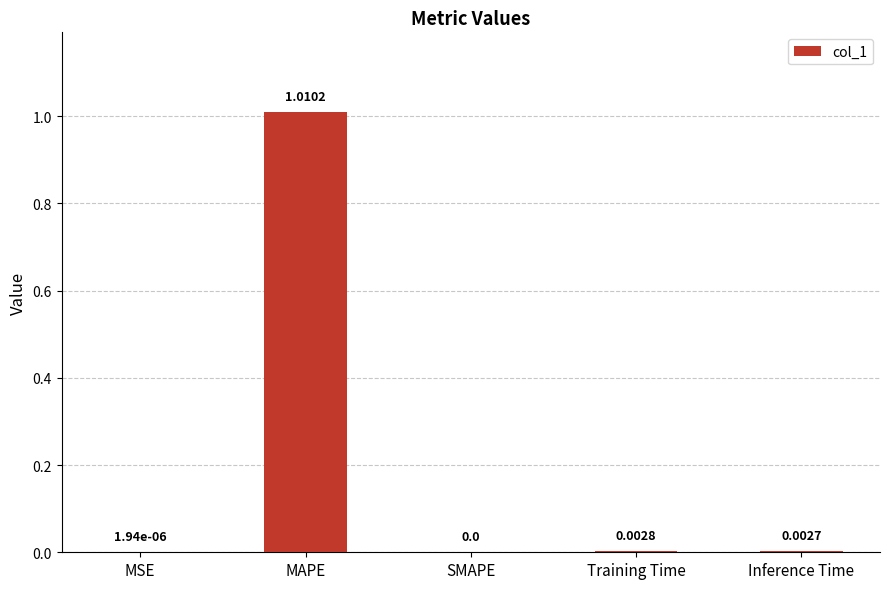

Which has a higher value, Training Time or MSE?

Training Time